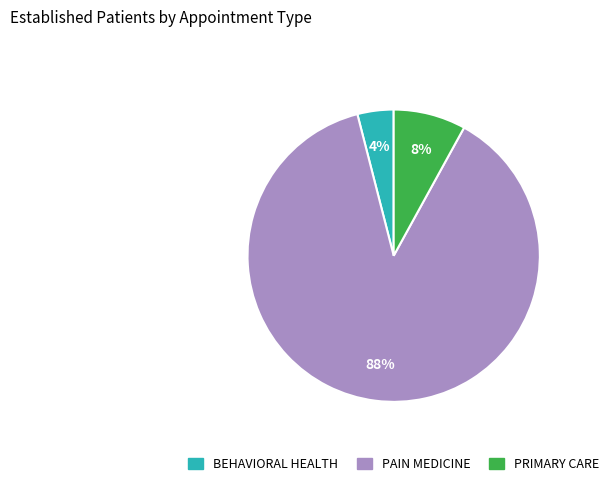

Rank the categories by value from lowest to highest.

BEHAVIORAL HEALTH, PRIMARY CARE, PAIN MEDICINE